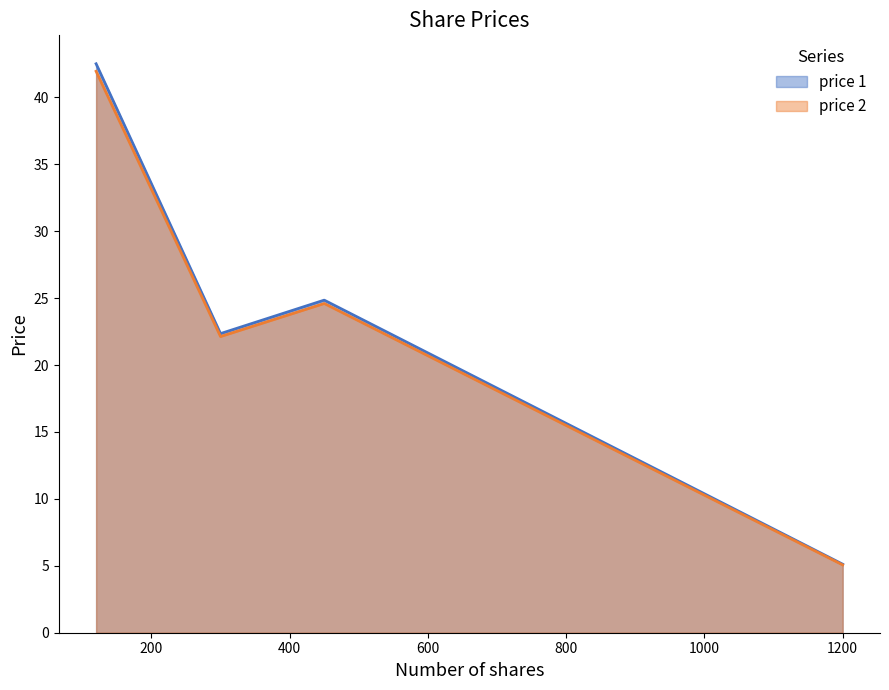

The price 2 series shows 42.0 at DSM. True or false?

True